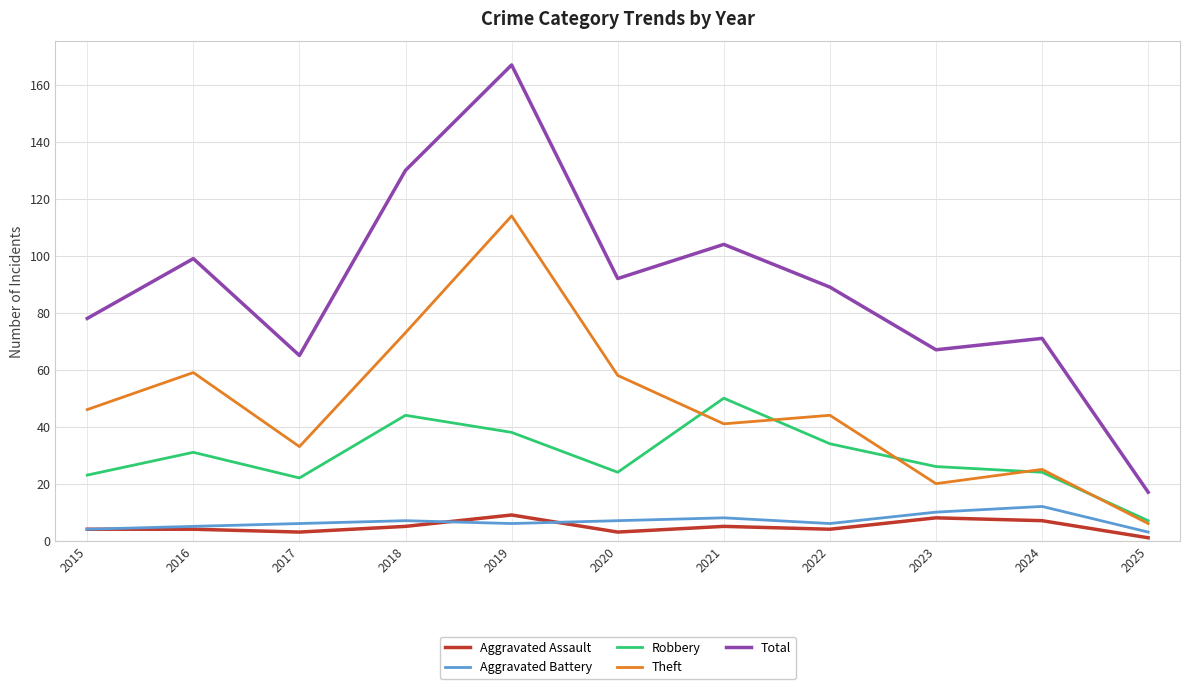

True or false: Robbery and Aggravated Assault cross at least once.

False